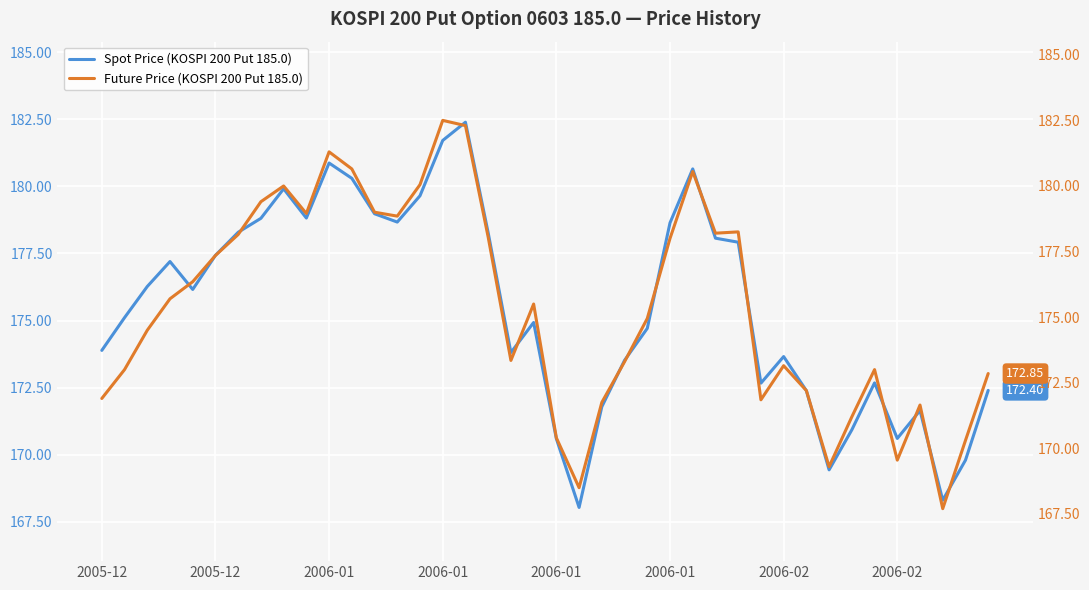

Reading left to right, transcribe all the data shown in this chart.

Spot Price: 173.9	175.1	176.3	177.2	176.2	177.4	178.3	178.8	179.9	178.8	180.9	180.3	179.0	178.7	179.7	181.7	182.4	178.3	173.8	174.9	170.6	168.0	171.8	173.5	174.7	178.6	180.7	178.1	177.9	172.7	173.7	172.4	169.4	170.9	172.7	170.6	171.7	168.3	169.8	172.4
Future Price: 171.9	173.0	174.5	175.7	176.3	177.3	178.2	179.4	180.0	178.9	181.3	180.7	179.0	178.8	180.1	182.5	182.3	178.1	173.3	175.5	170.4	168.5	171.8	173.3	174.9	178.0	180.6	178.2	178.2	171.8	173.2	172.2	169.3	171.2	173.0	169.6	171.7	167.7	170.3	172.8